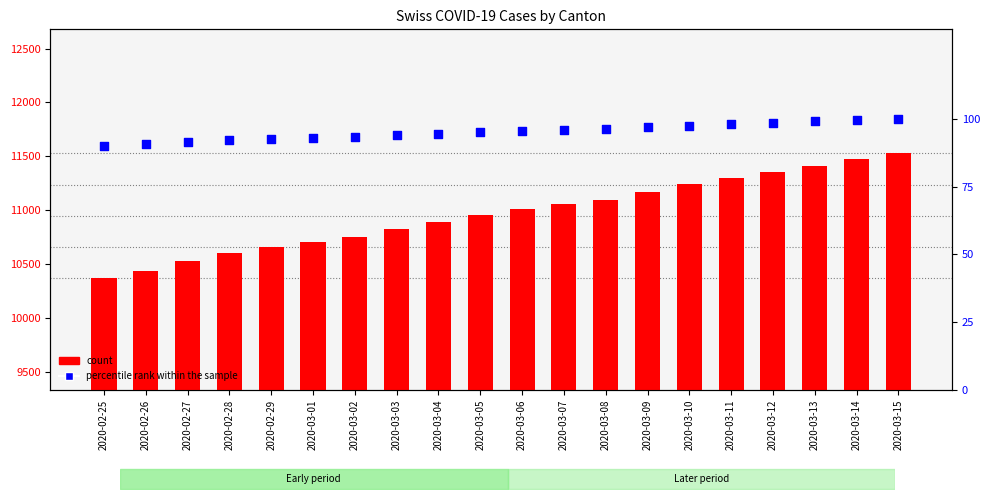

What is the total value across all series at 2020-03-08?

11187.2